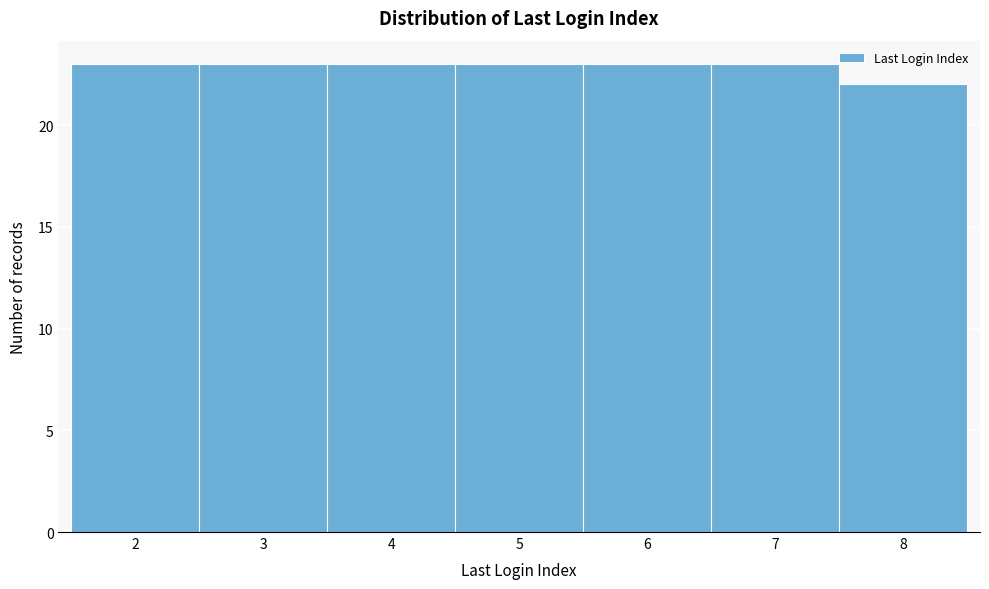

Reading left to right, list all the values displayed in this chart.

2=23	3=23	4=23	5=23	6=23	7=23	8=22